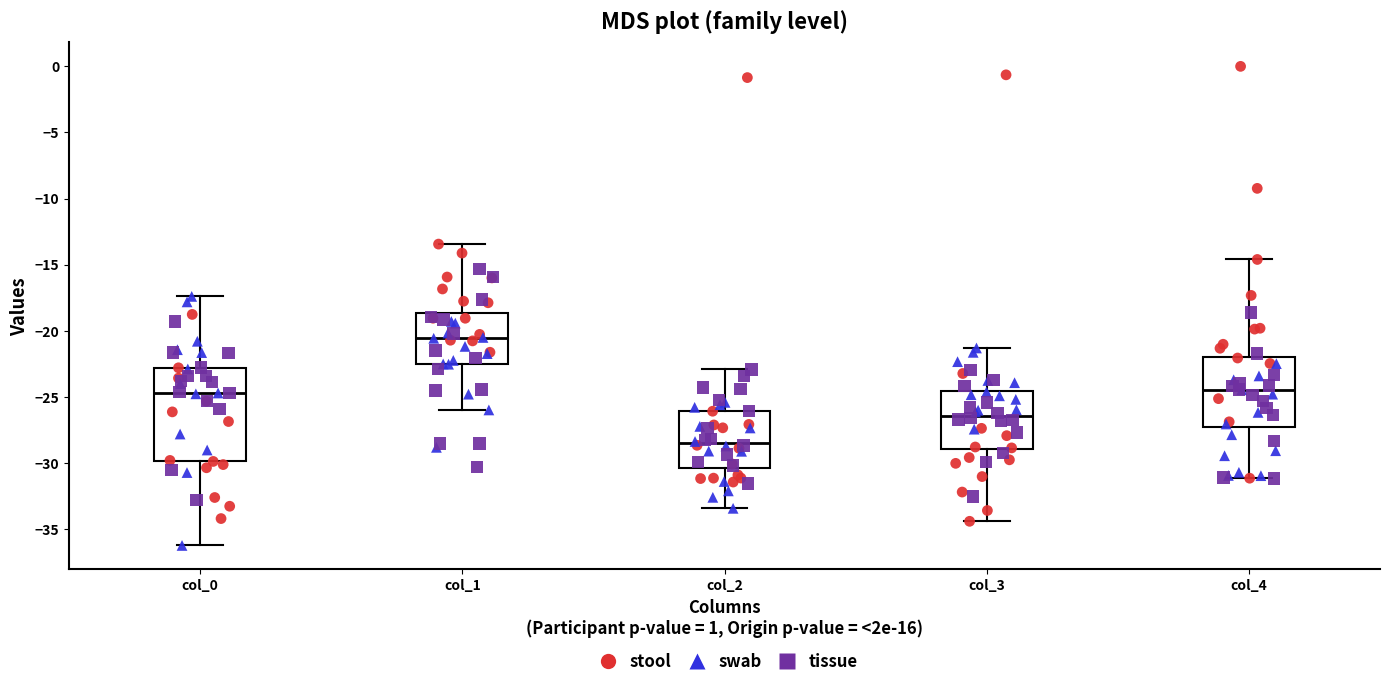

Which box is the tallest, from its lower edge to its upper edge?

col_0